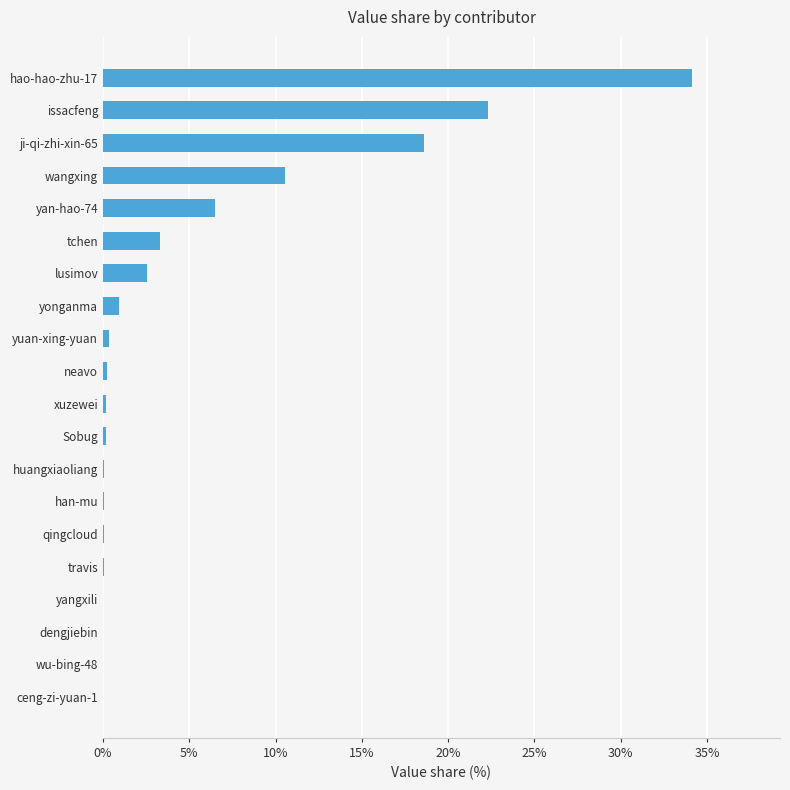

Is it true that the value at yonganma is 0.9?

True